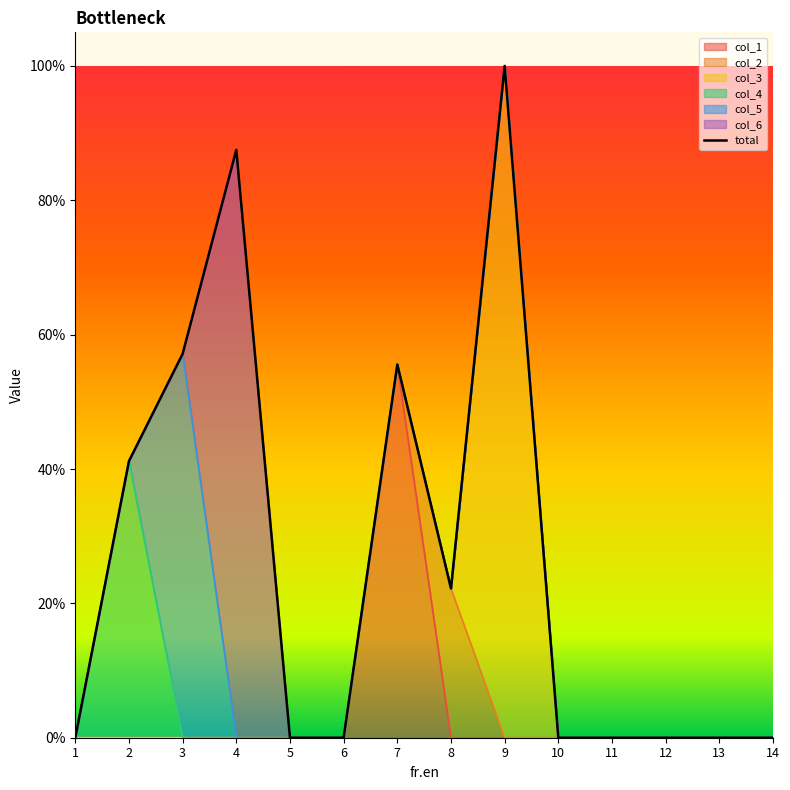

Does the chart have visible grid lines?

No